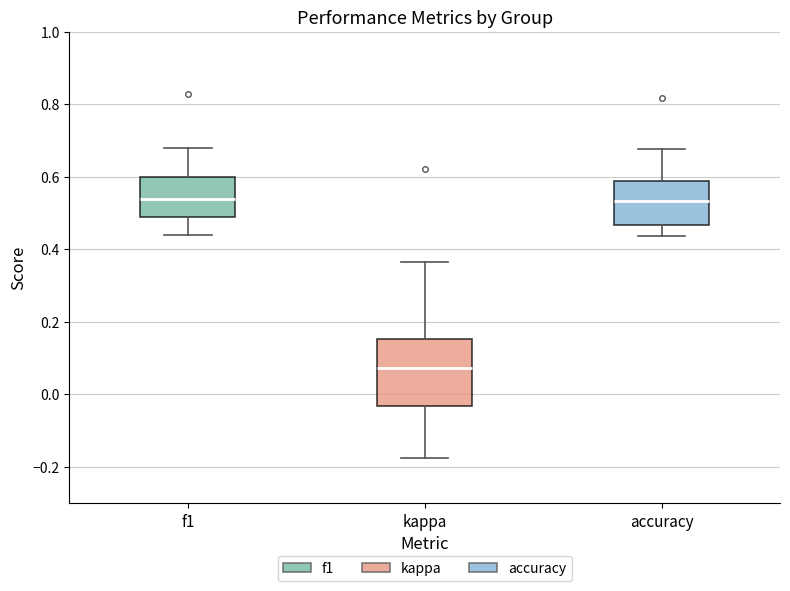

Comparing the boxes themselves (not the whiskers), which one is the tallest?

kappa